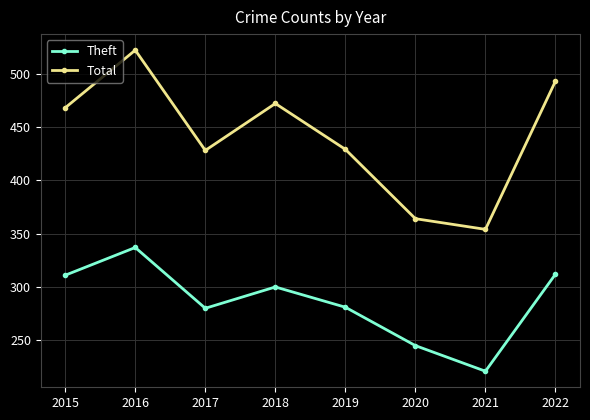

Which series has the widest spread of values?

Total